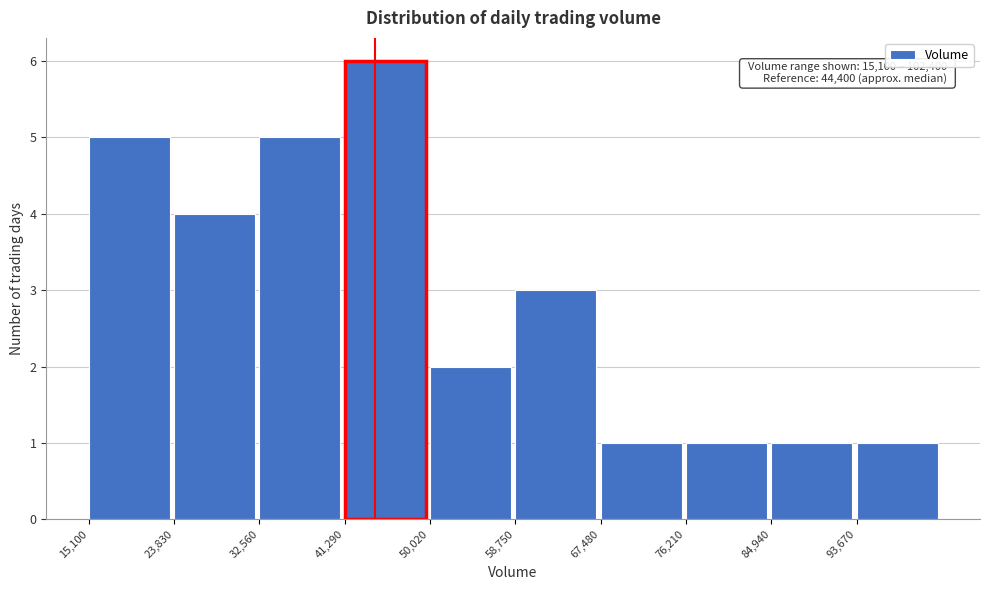

Over which range of the x-axis is the bar tallest?

41000 to 50000